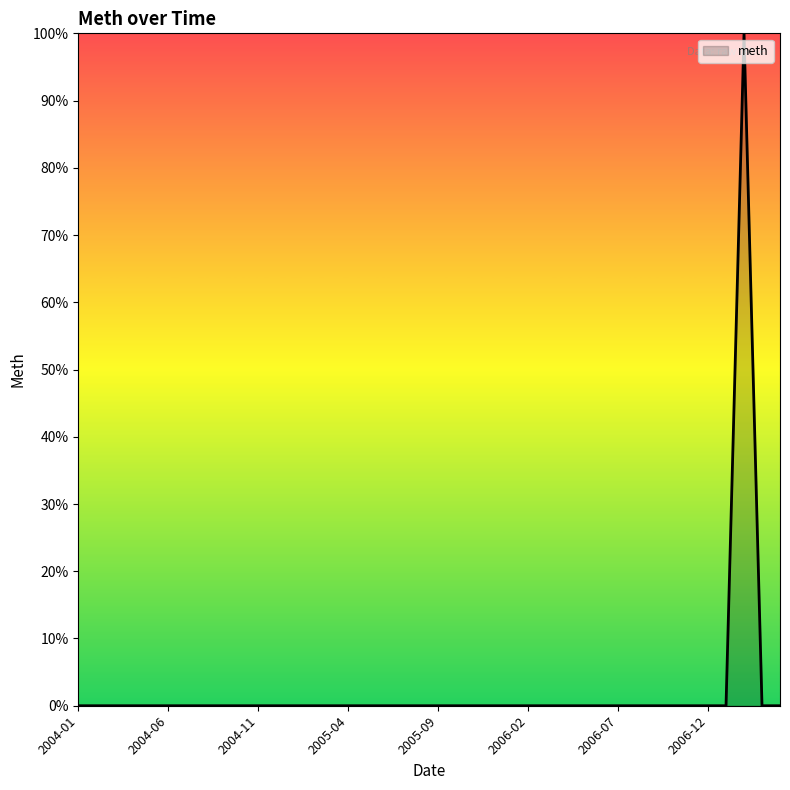

What is the greatest value displayed?

100